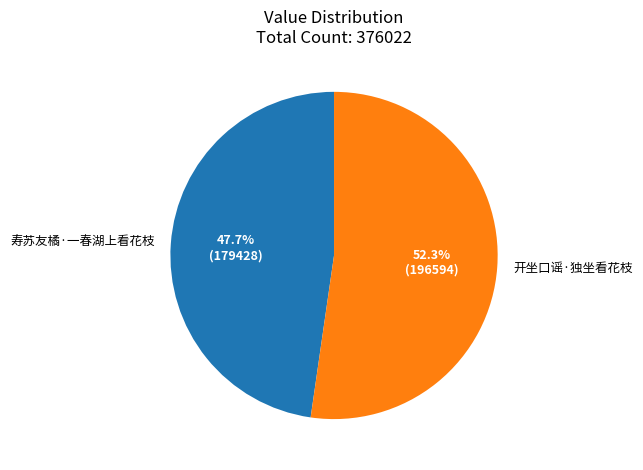

Is it true that 开坐口谣·独坐看花枝 is 52% of the pie?

True